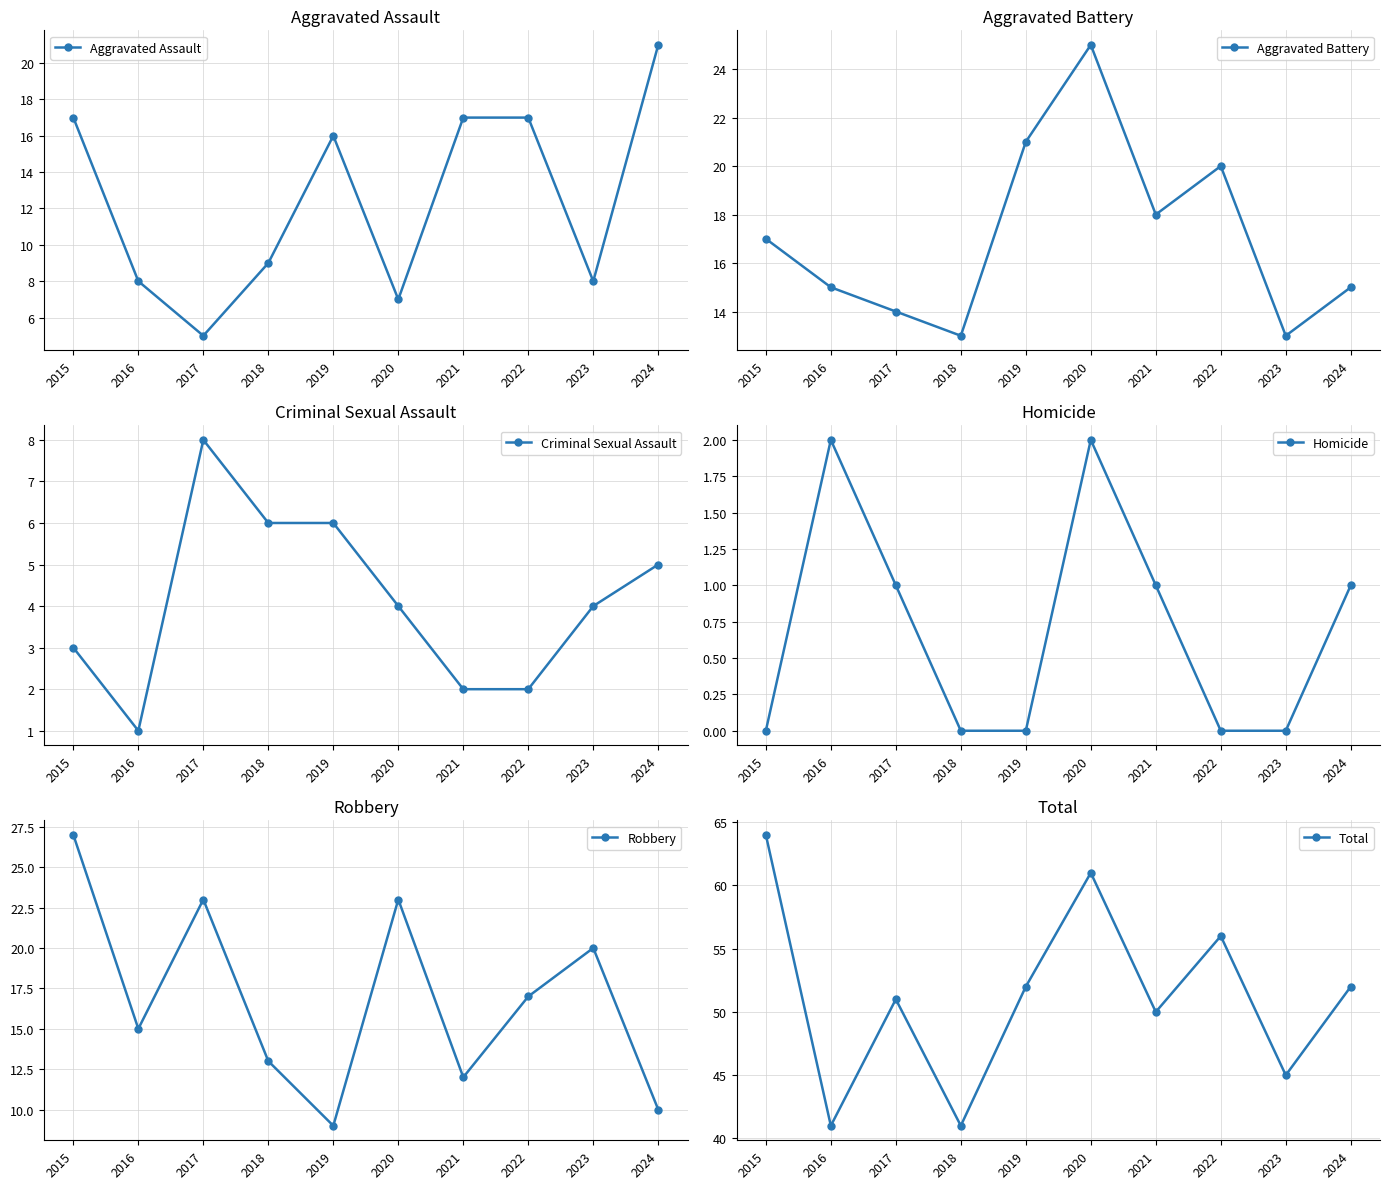

Where do Robbery and Aggravated Battery first cross each other?

2022 and 2023